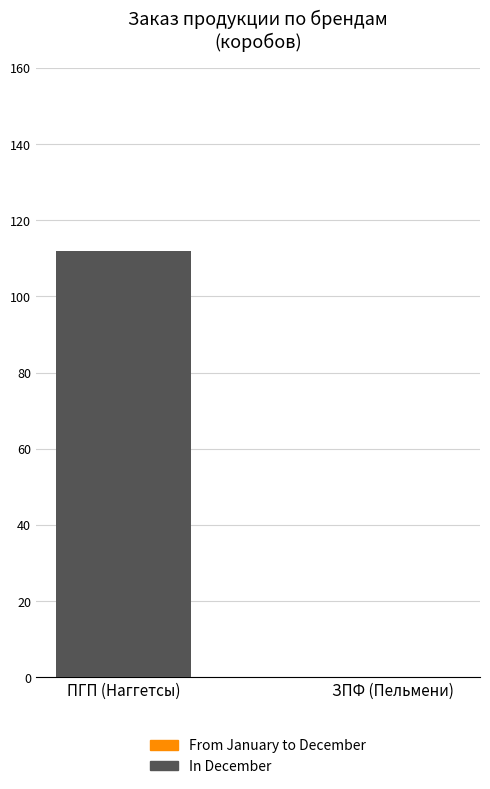

Count the number of categories in the chart.

2